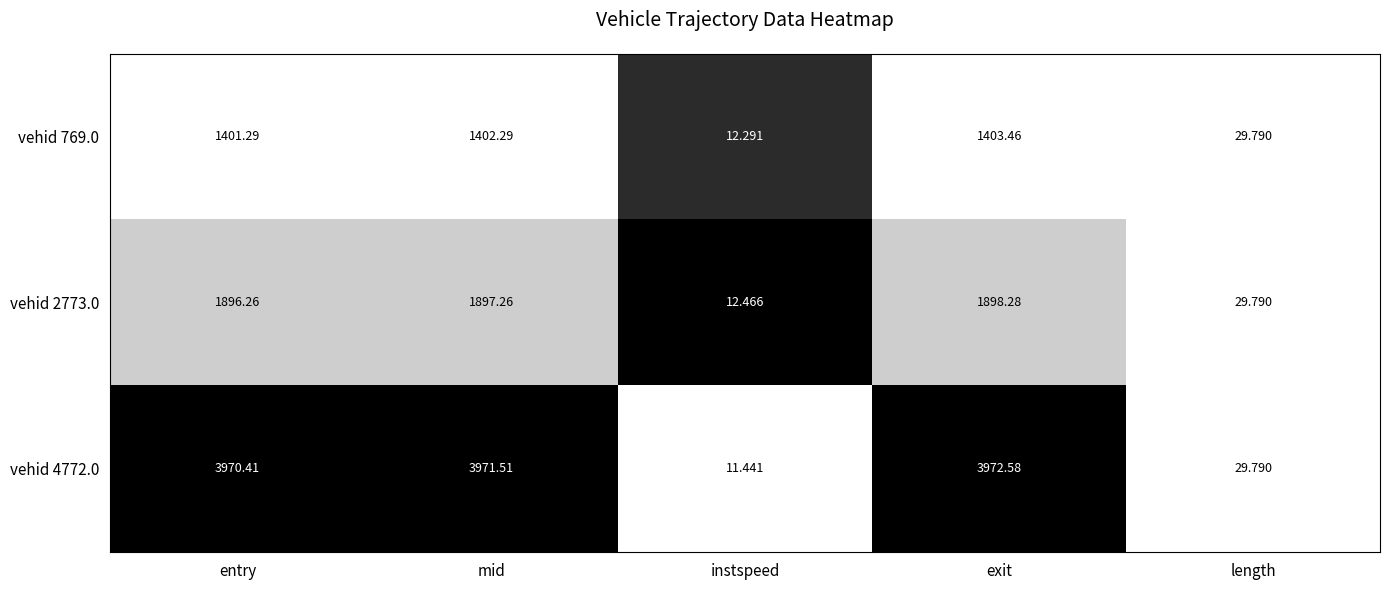

What is the total value across all series at instspeed?

36.2